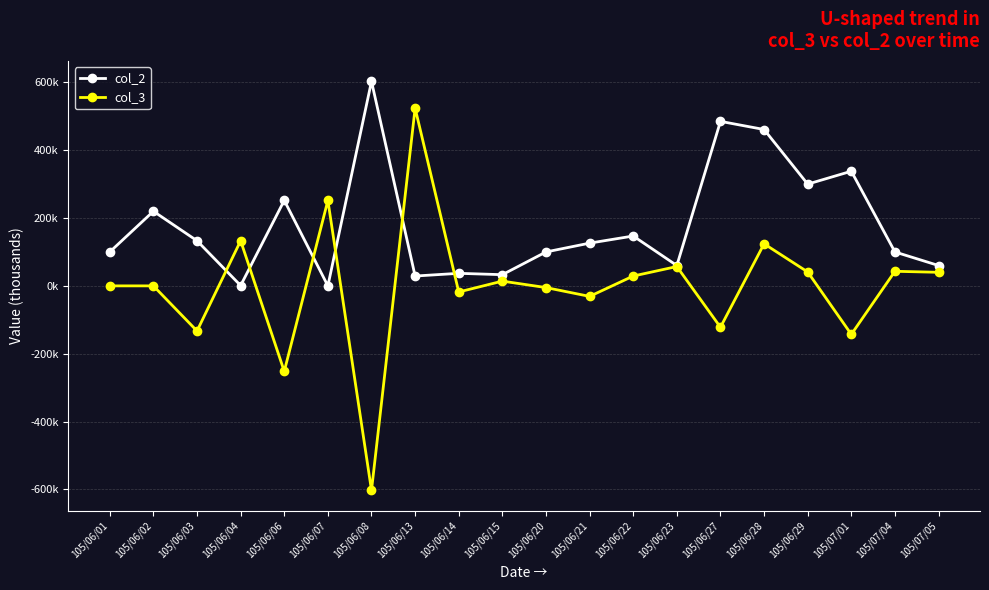

What are all the series names shown in the legend?

col_2, col_3